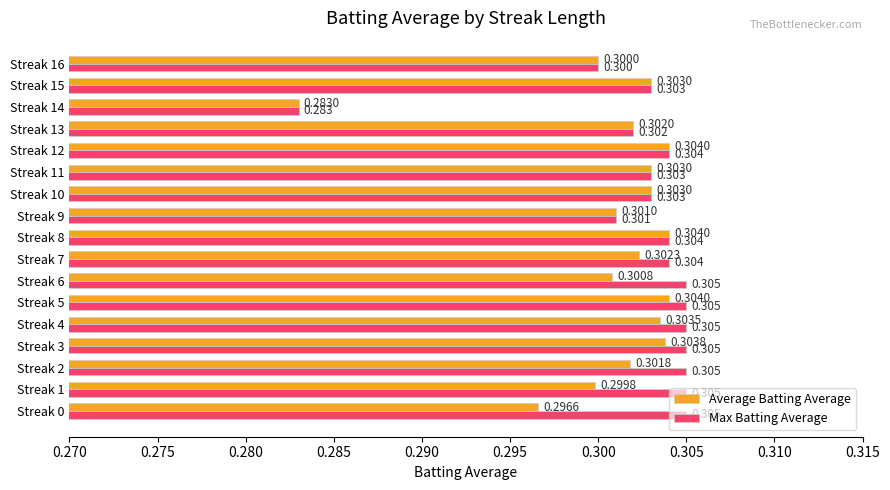

What is the maximum value shown in the chart?

0.3